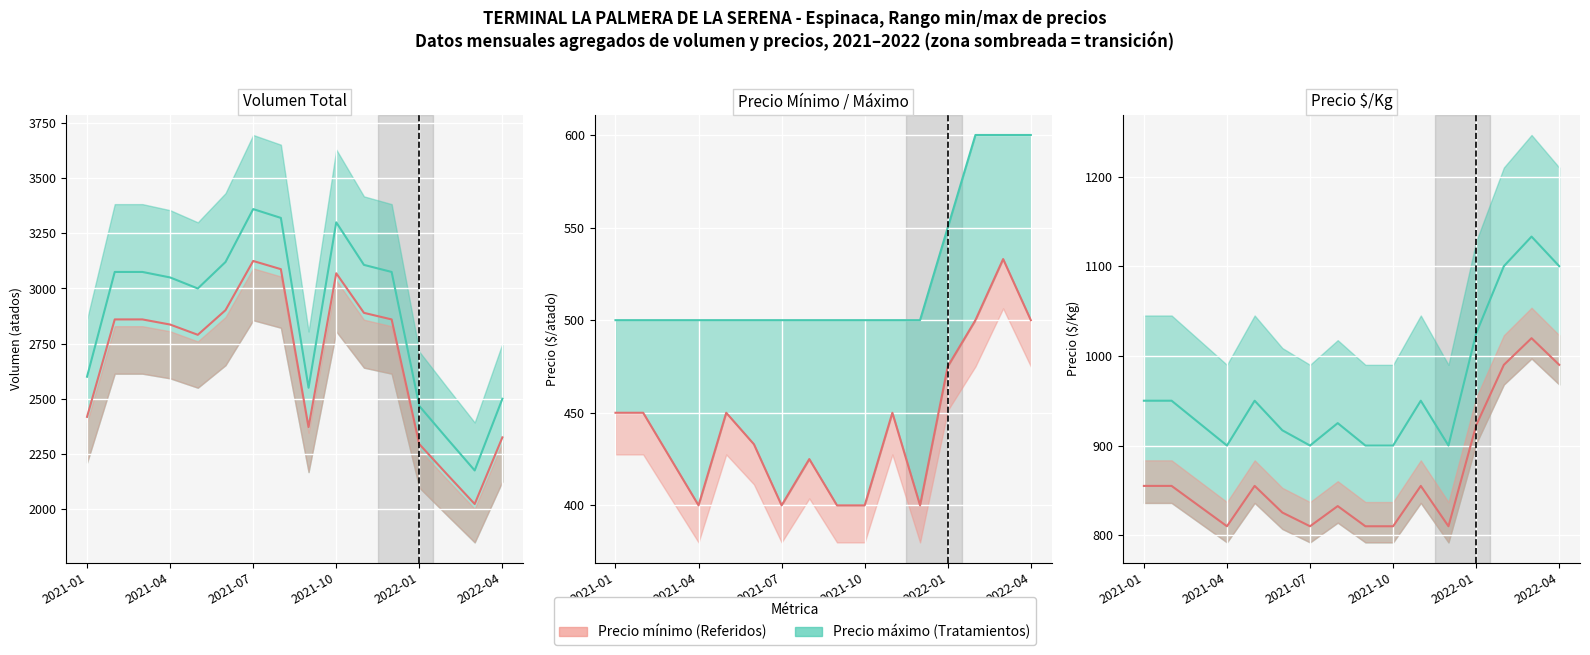

Does the chart display data point markers on the line(s)?

No